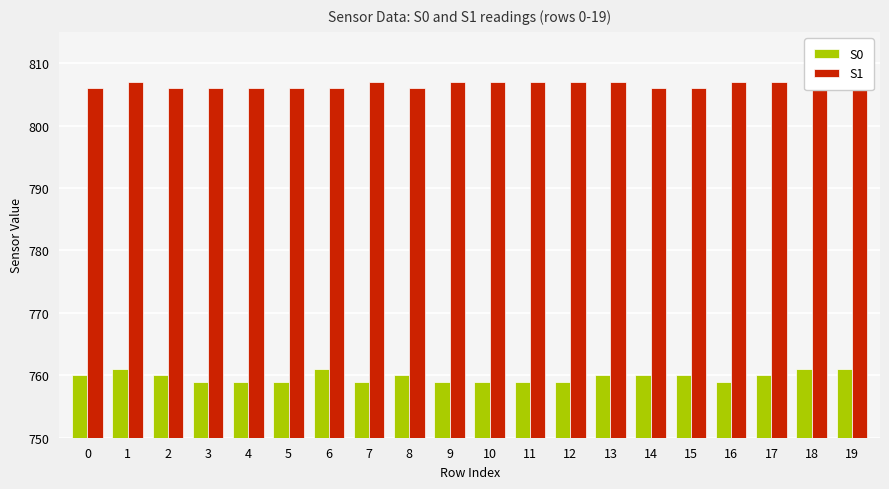

The value of S0 at 2 is 760. True or false?

True